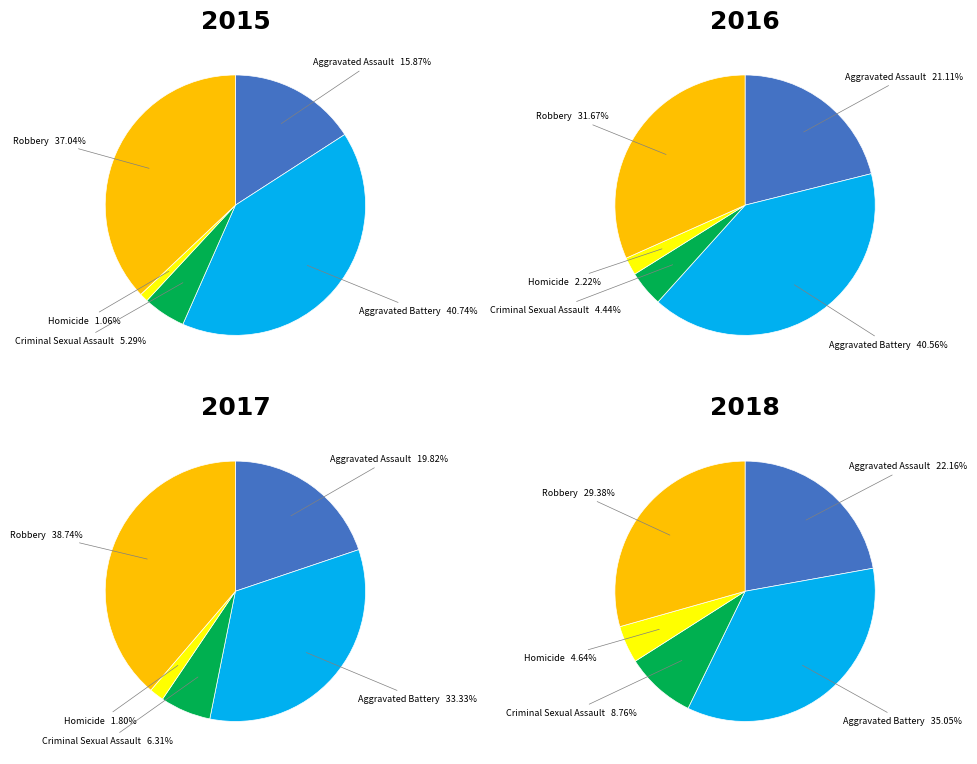

Is there any slice that represents more than half of the pie?

No